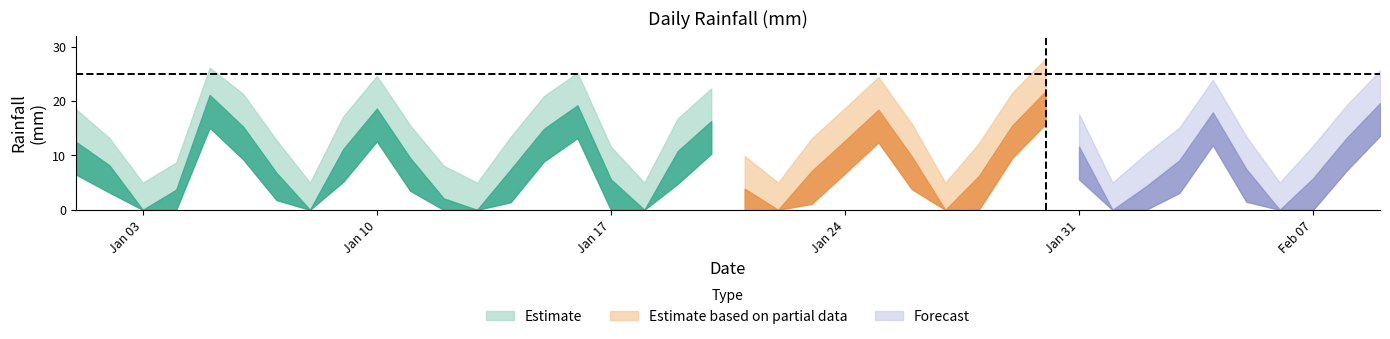

In Estimate, how many points are lower than both neighbors (excluding endpoints)?

8